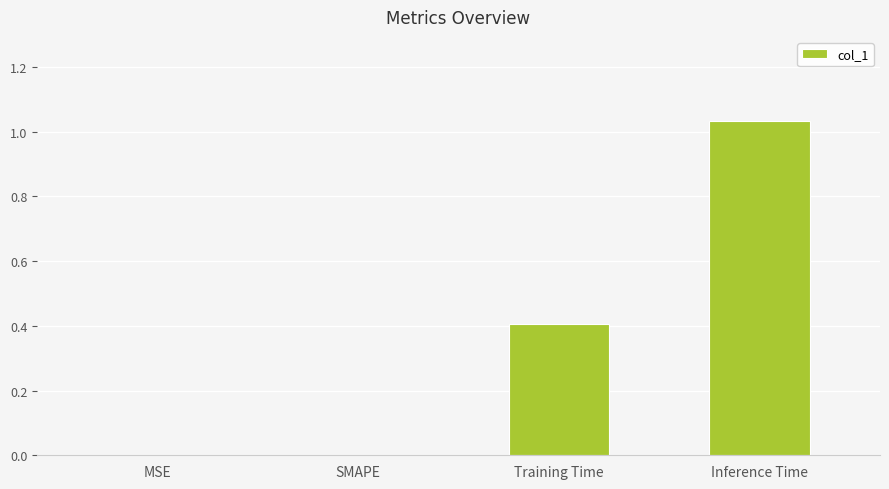

Is it true that the value at SMAPE is -0.3?

False